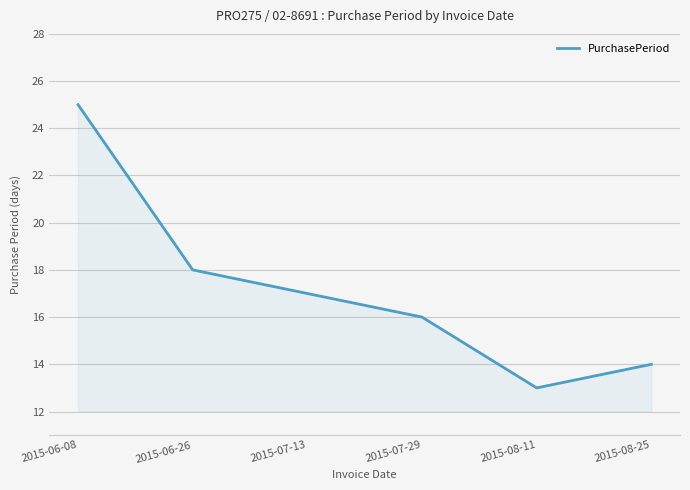

How many lines are shown in the chart?

1